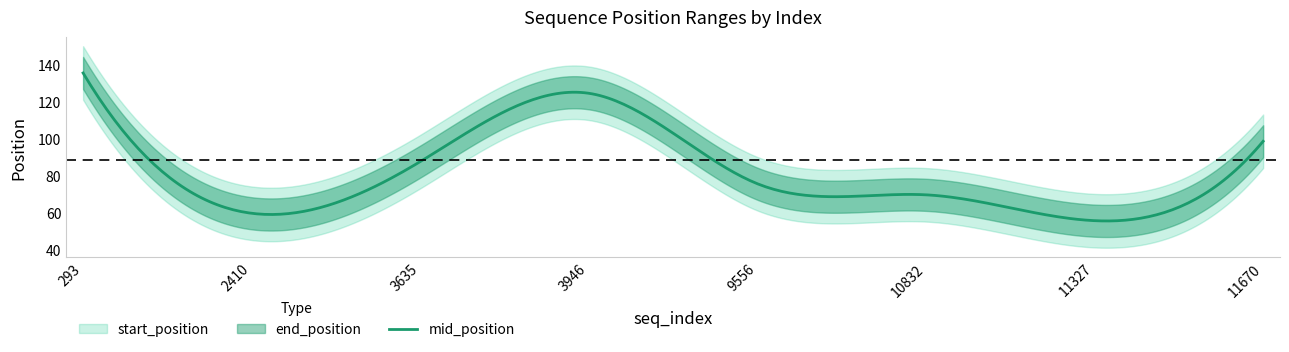

At which category does end_position reach its first local valley?

2410